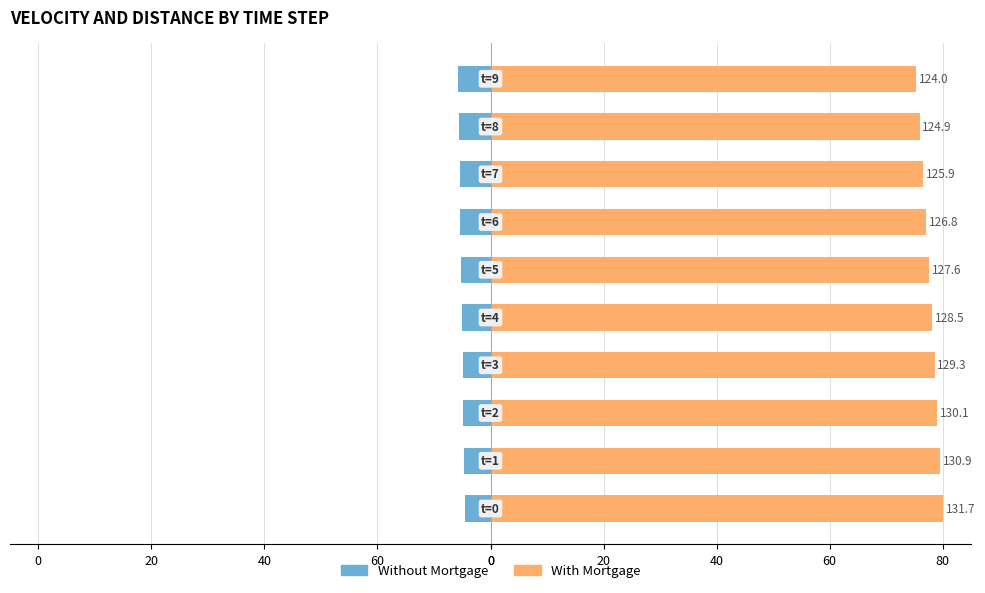

What is the highest value of the Without Mortgage series?

-4.6